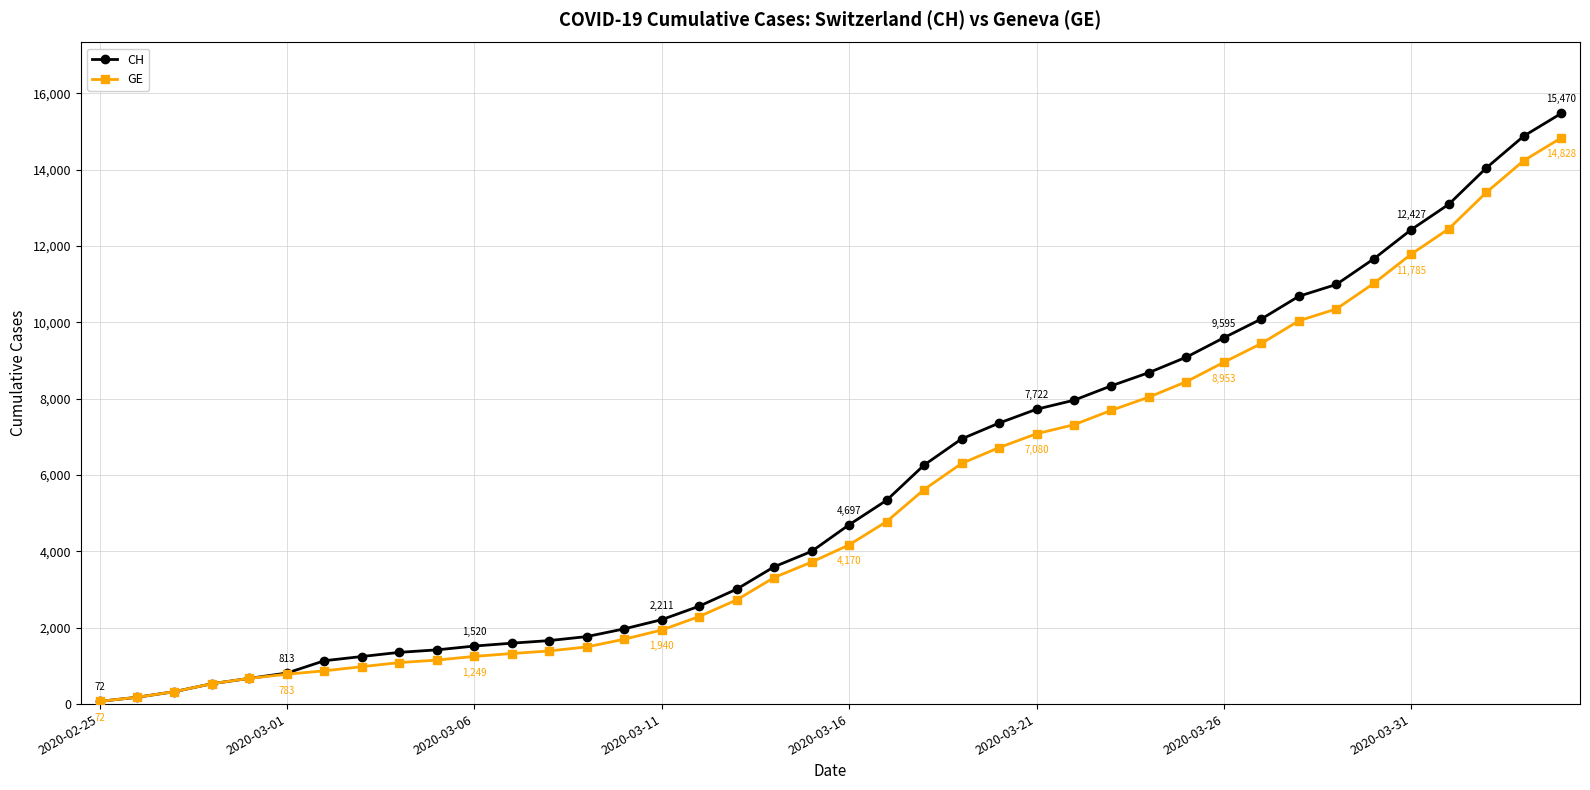

Which series has the largest range (max minus min)?

CH